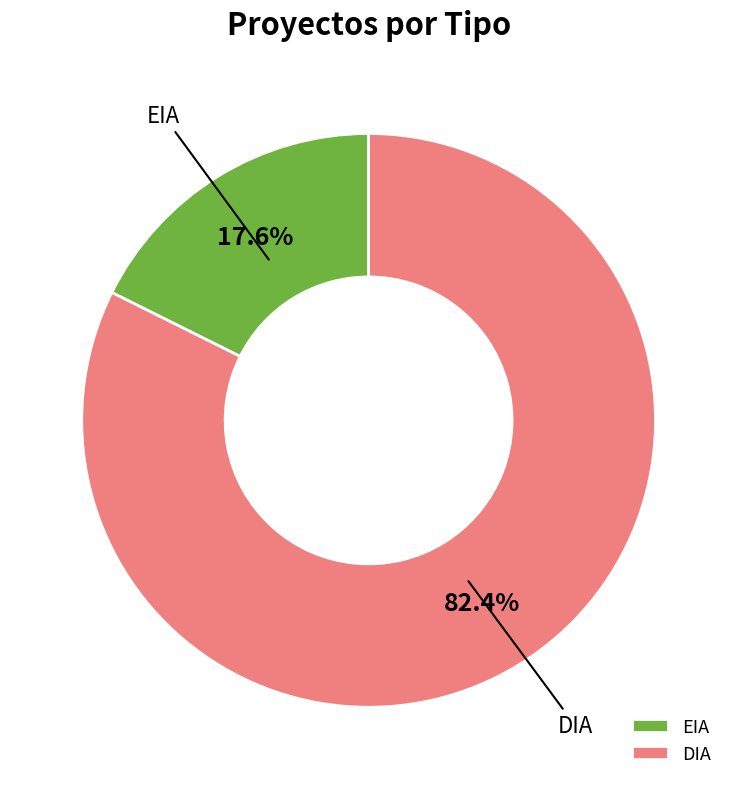

Is EIA the majority of the pie?

No